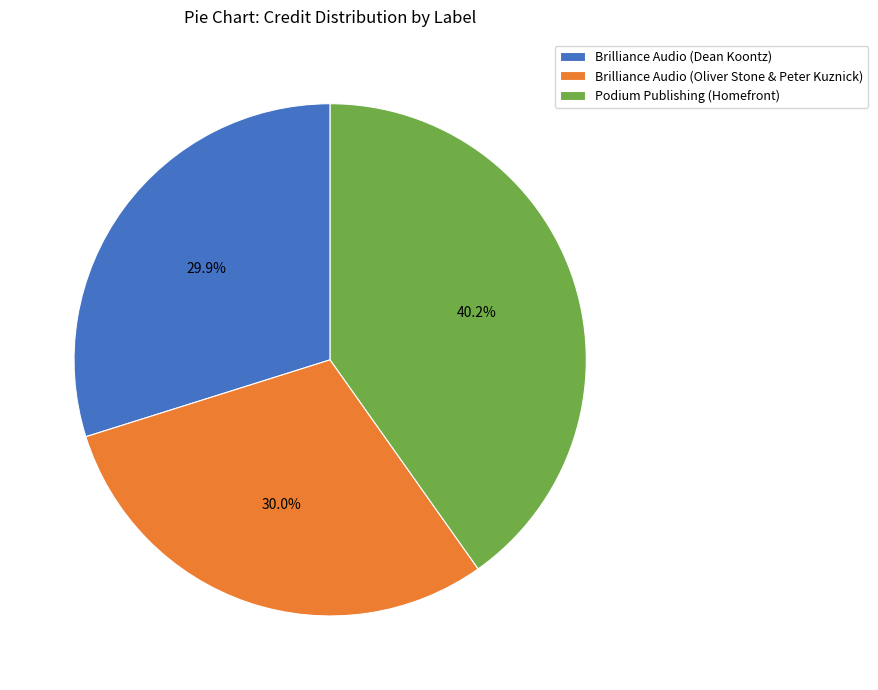

True or false: Brilliance Audio (Oliver Stone & Peter Kuznick) accounts for 30% of the total.

True